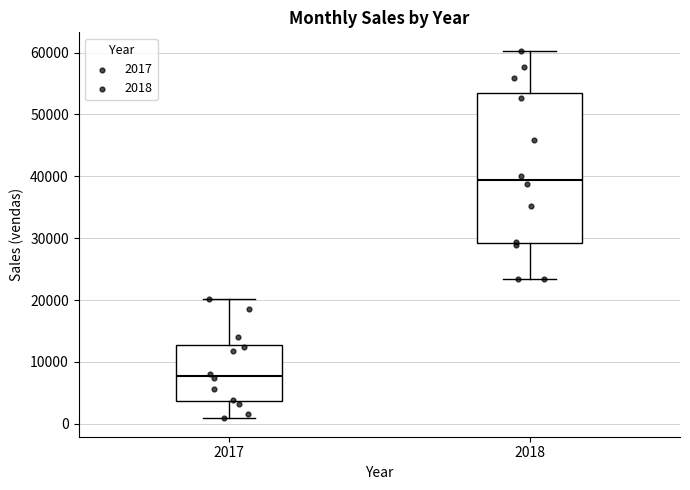

Where does the lower whisker of the box at x = 2017 end on the y-axis? The values are not printed on the chart, so give them approximately, as read against the axis.

1000